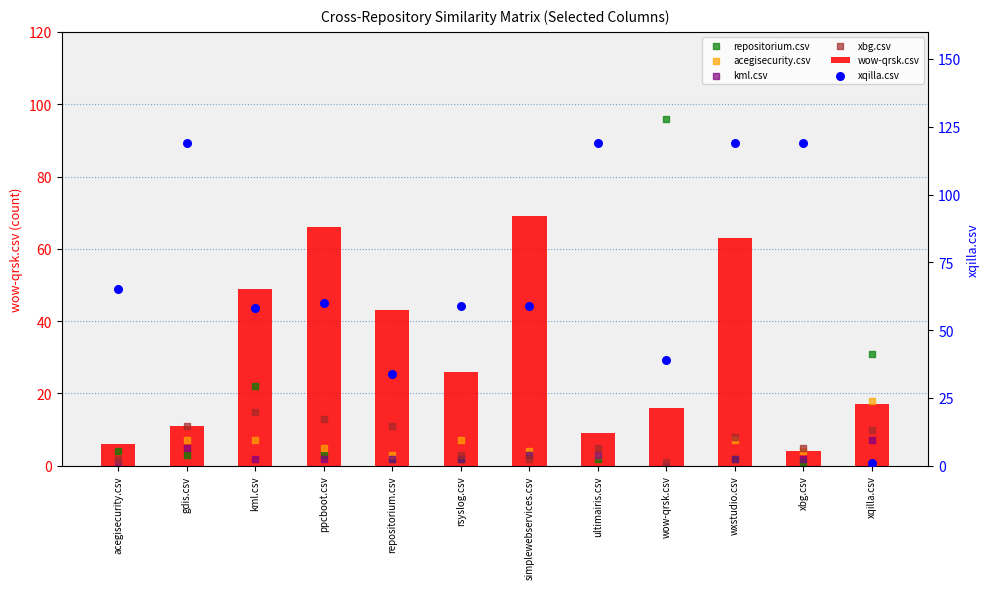

Which series has the largest total across all categories?

xqilla.csv